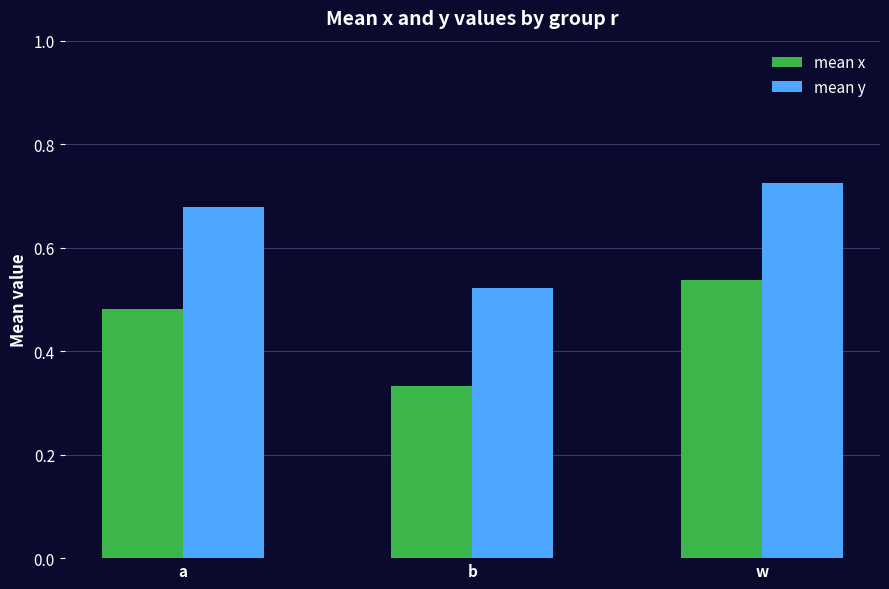

At which label is mean x closest to 0?

b